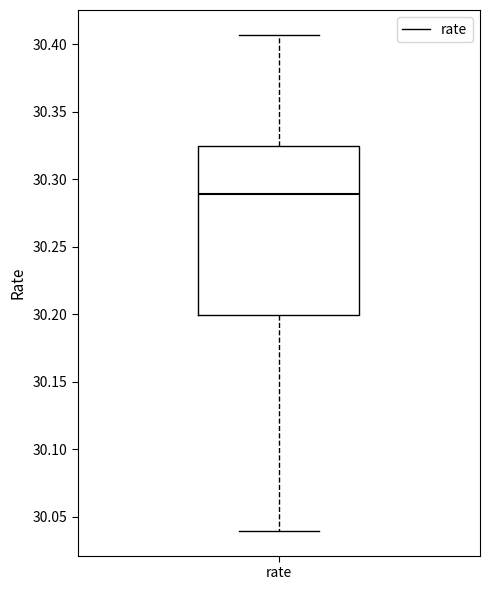

Transcribe this box plot: give where the median line is, the range the box spans, and where the two whiskers end, as read against the y-axis. The values are not printed on the chart, so give them approximately, as read against the axis.

median 30.290, box 30.200 to 30.325, whiskers 30.040 to 30.405